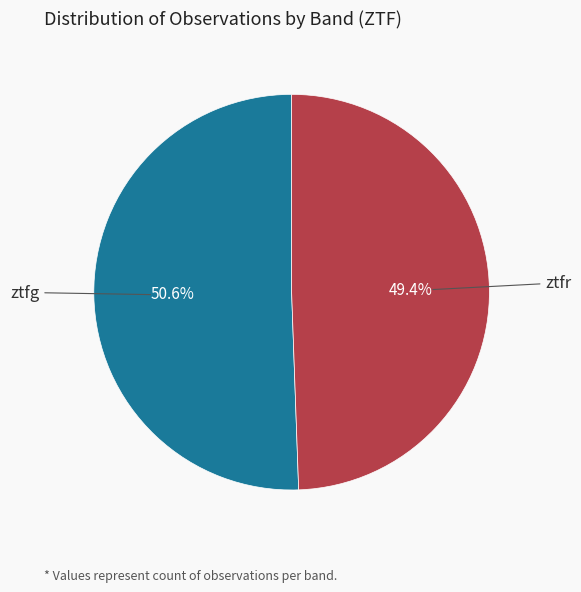

Is there any slice that represents more than half of the pie?

Yes